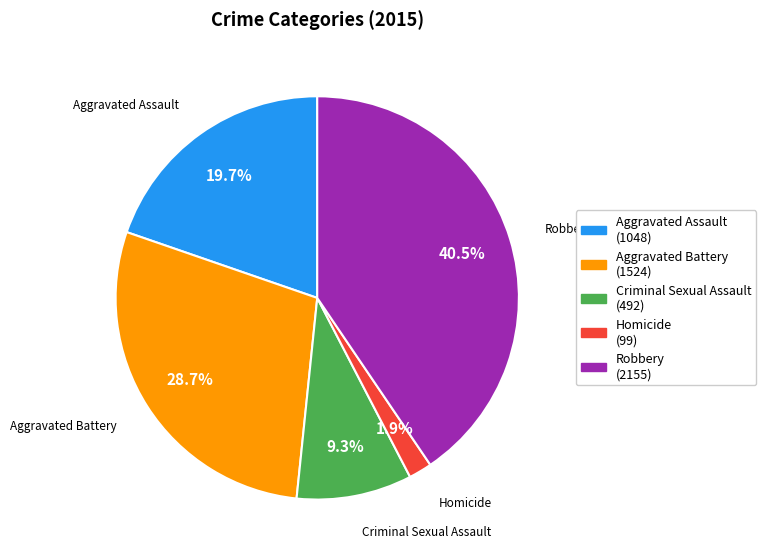

Does any single category account for the majority?

No